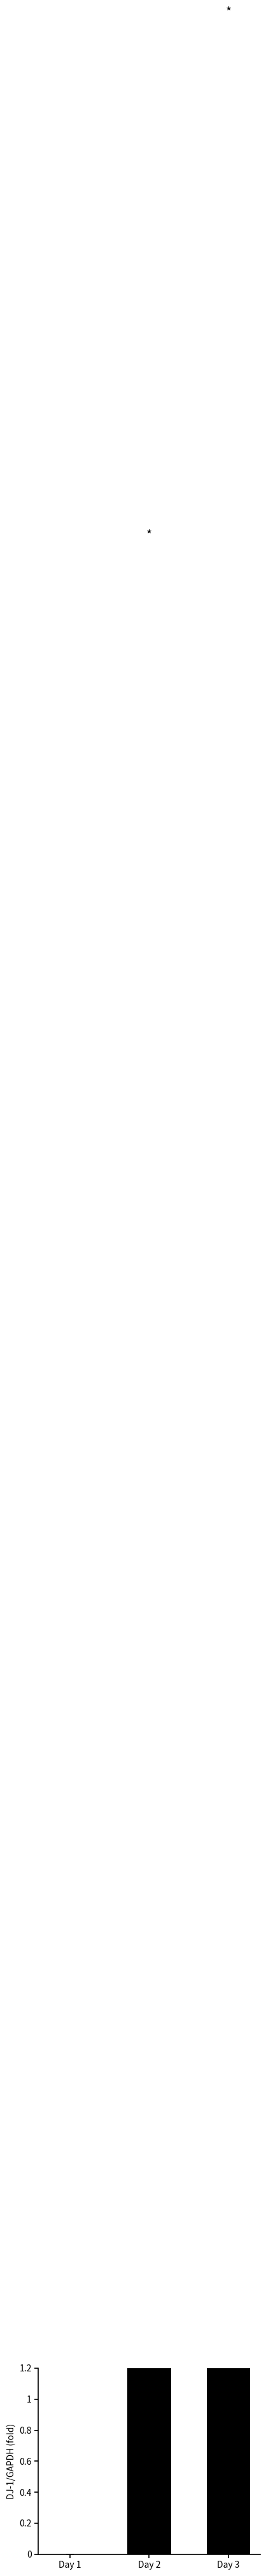

Rank the categories by value from highest to lowest.

Day 3, Day 2, Day 1